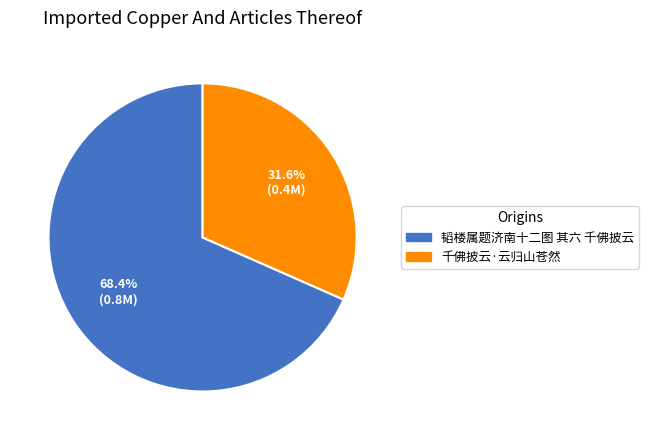

To the nearest percent, what is the difference between the largest and smallest slice percentages?

37%